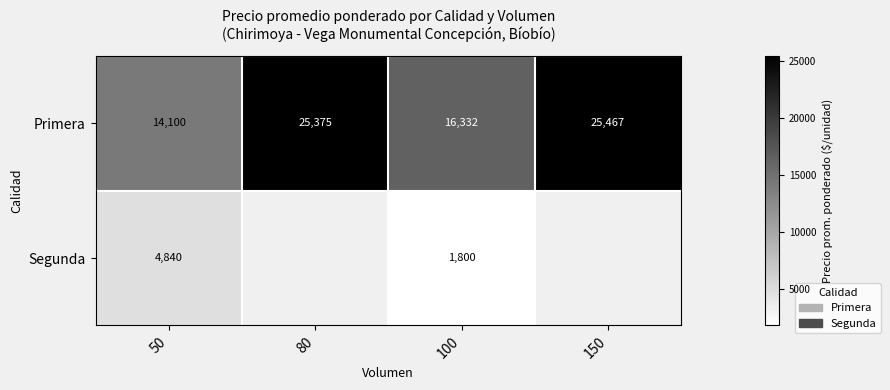

The Primera series shows 7770.2 at 100. True or false?

False